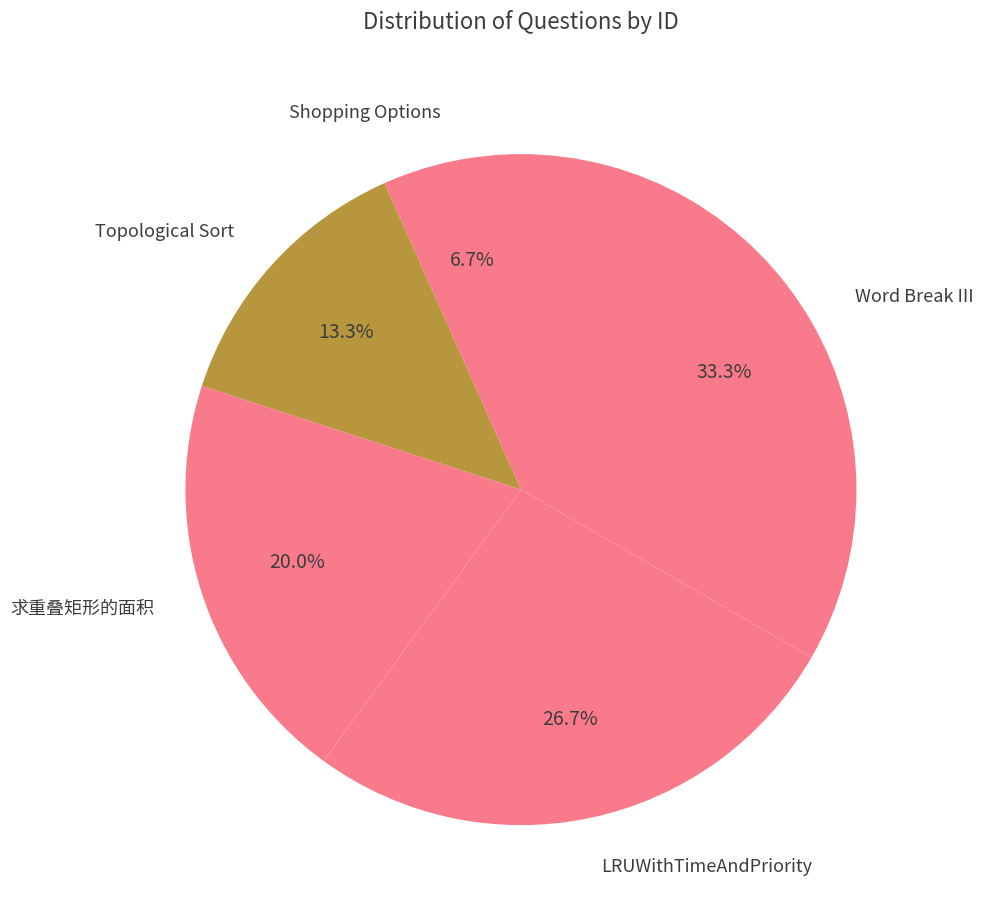

Approximately how many times larger is the value at Word Break III compared to 求重叠矩形的面积?

1.7